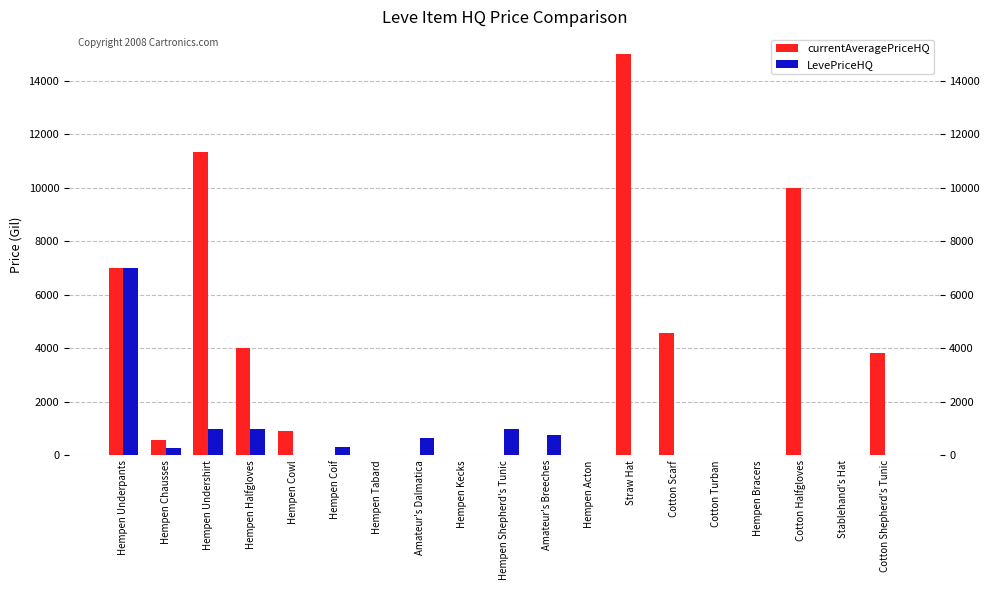

What is the difference between the maximum and minimum values in the currentAveragePriceHQ series?

15000.0